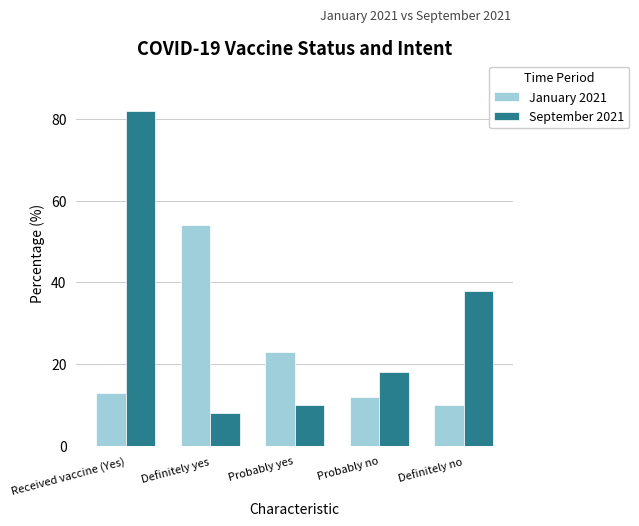

At how many categories does at least one series exceed 21?

4